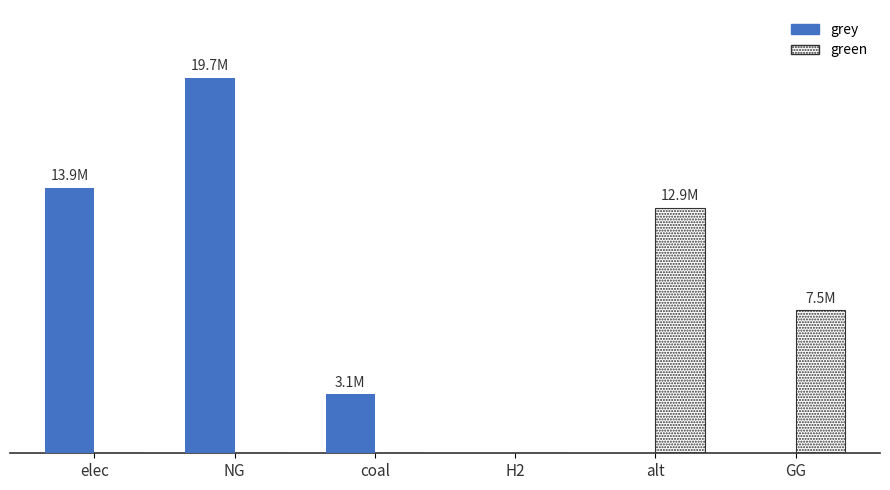

Which series has the largest total across all categories?

grey